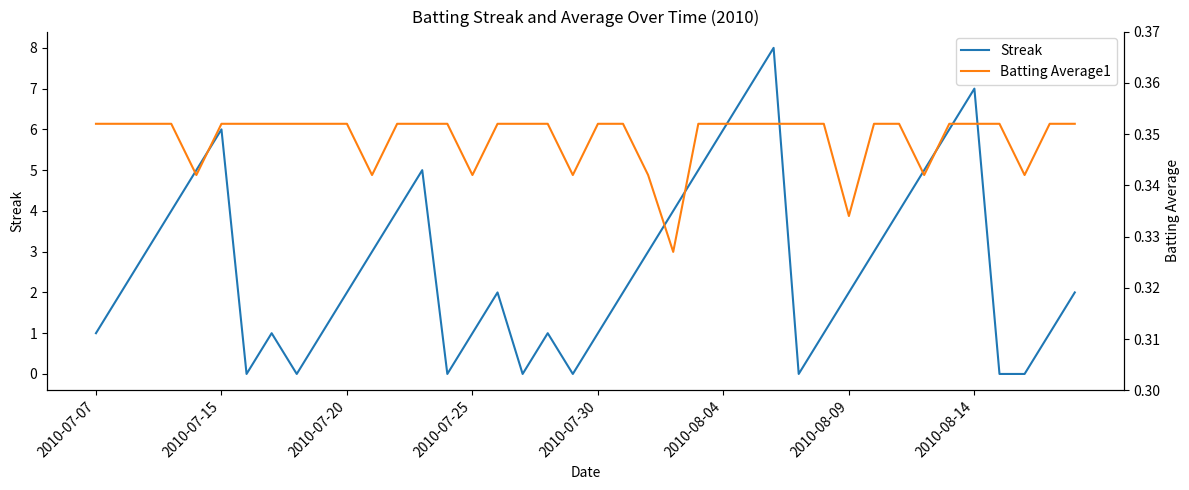

Which series has the largest range (max minus min)?

Streak